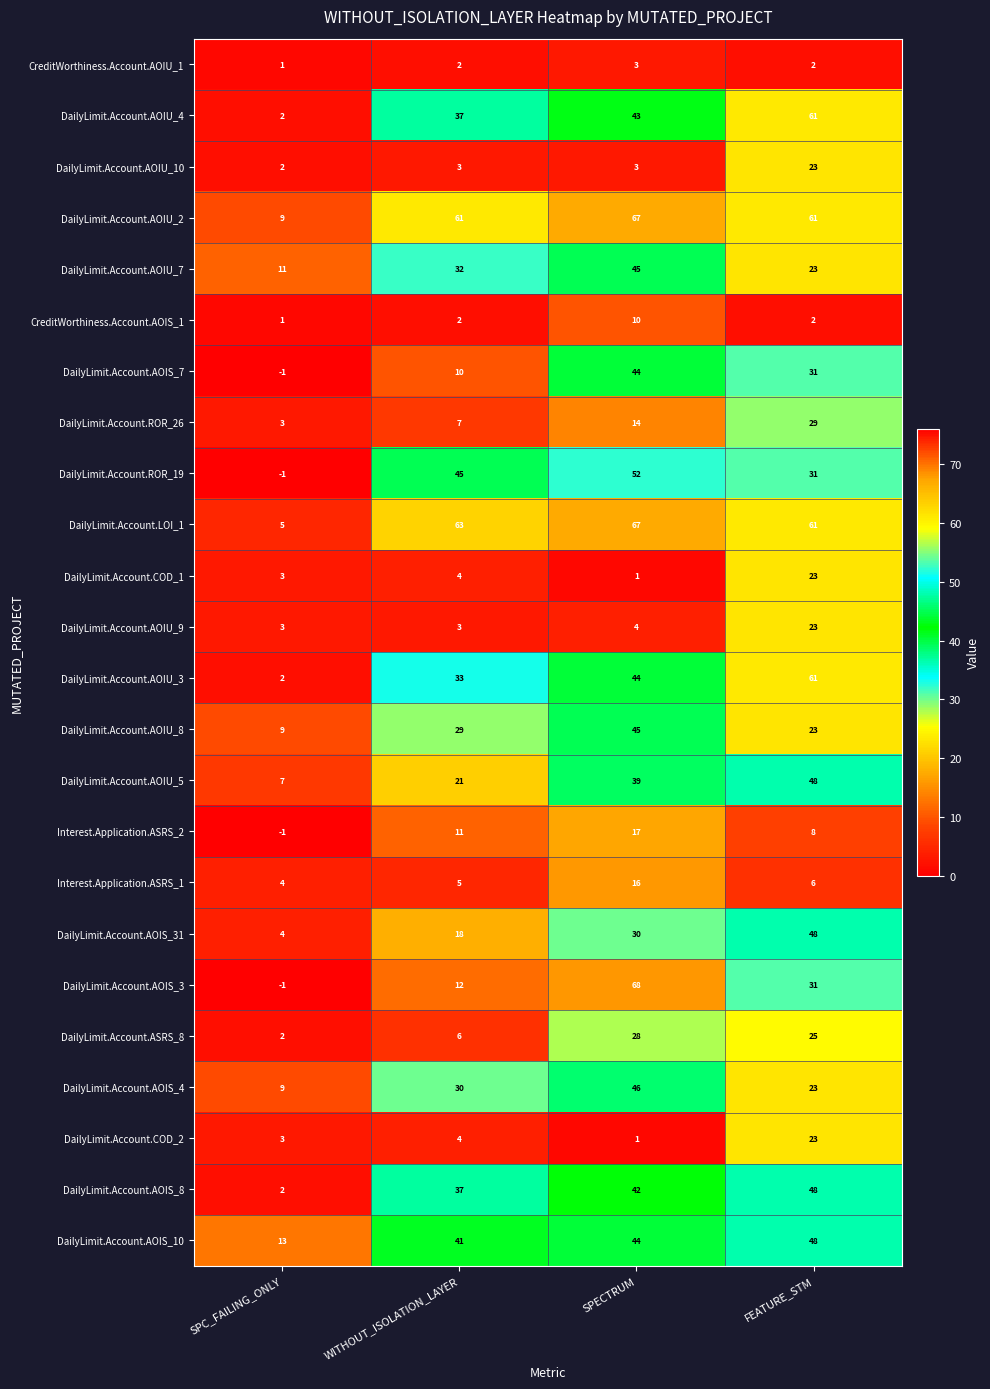

What is the greatest value displayed?

68